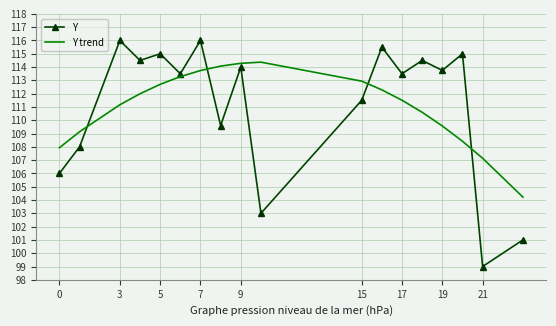

Which series has the widest spread of values?

Y